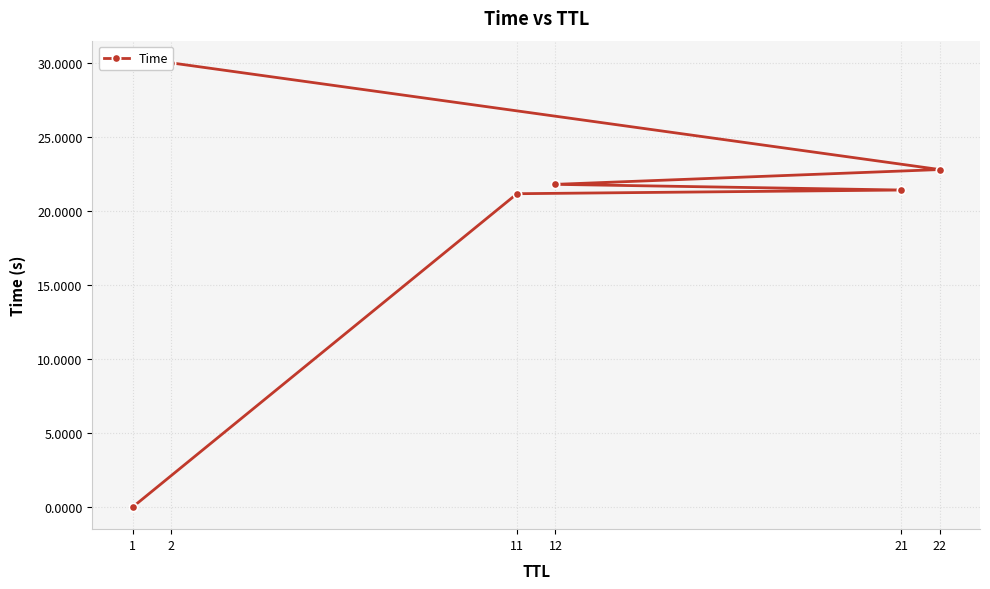

Which has a higher value, 11 or 12?

12